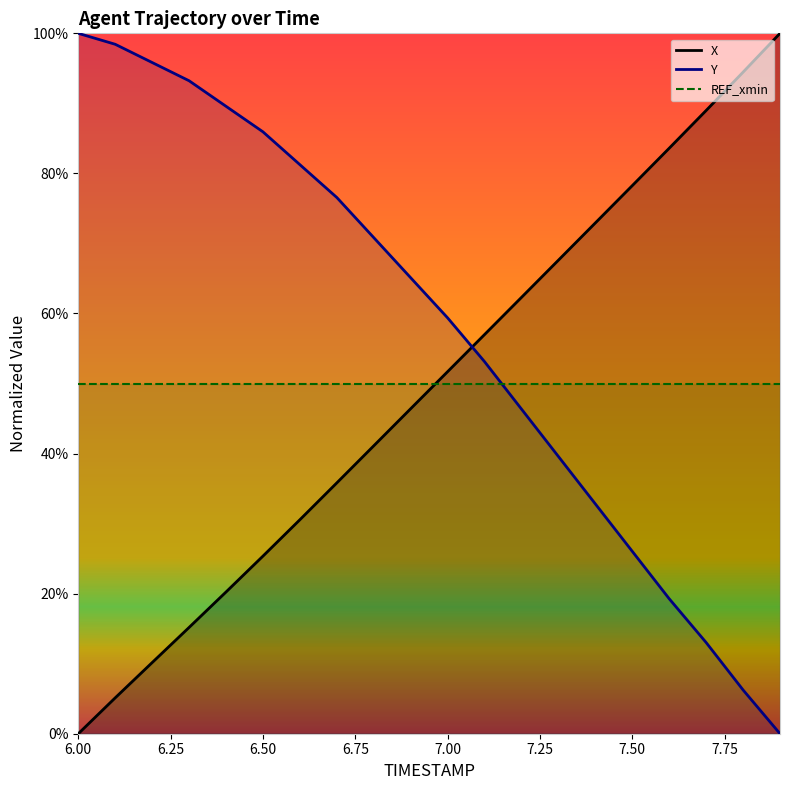

The value of X at 6.3 is 0.3. True or false?

False